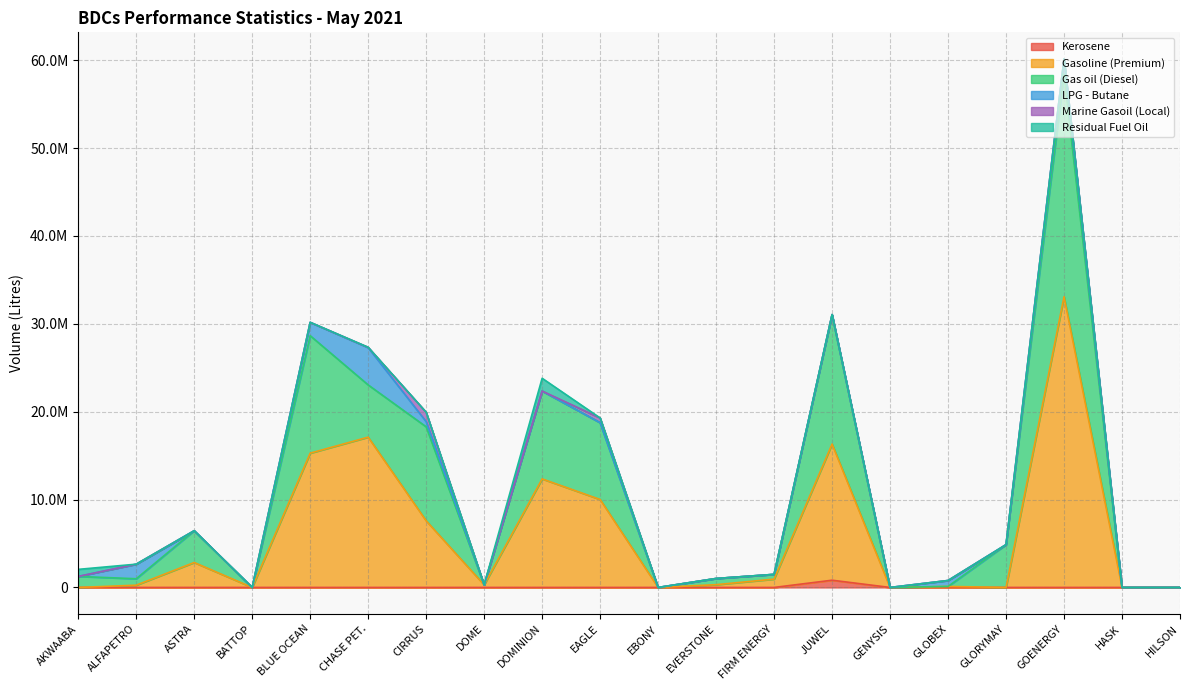

Does the chart have visible grid lines?

Yes